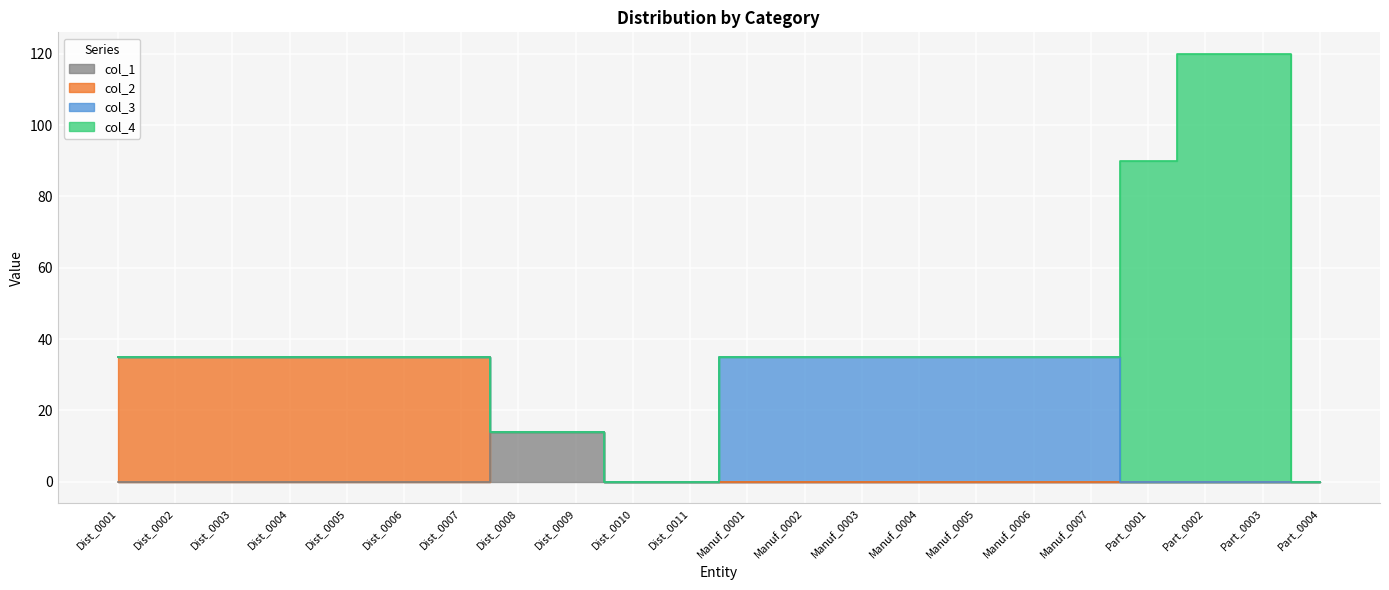

At how many categories does at least one series exceed 3?

19